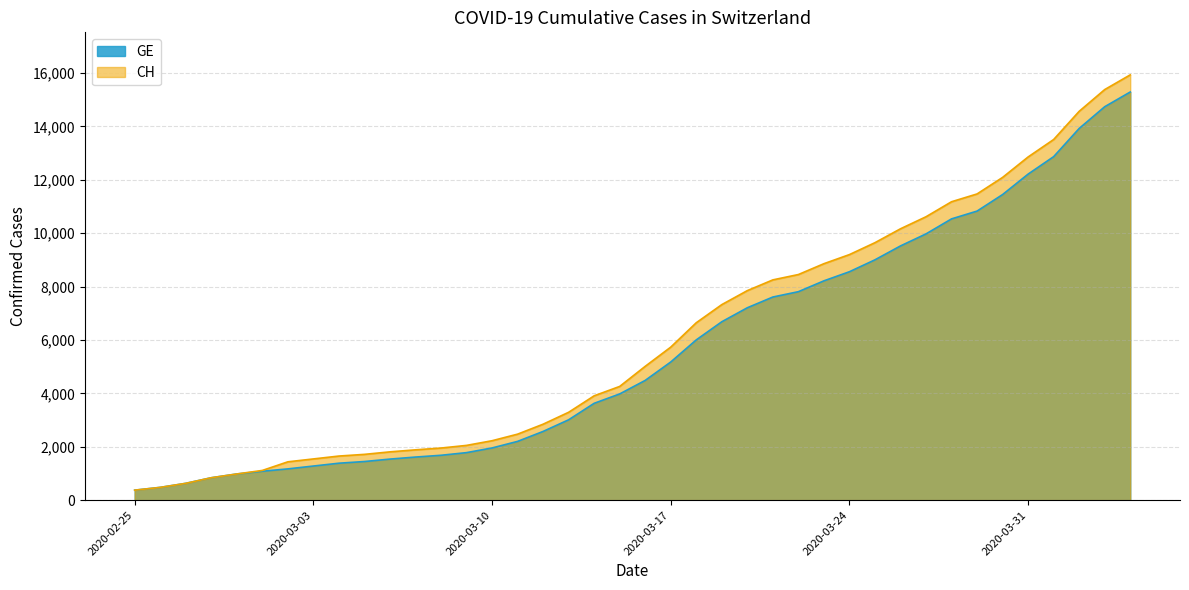

What is the minimum value shown in the chart?

375